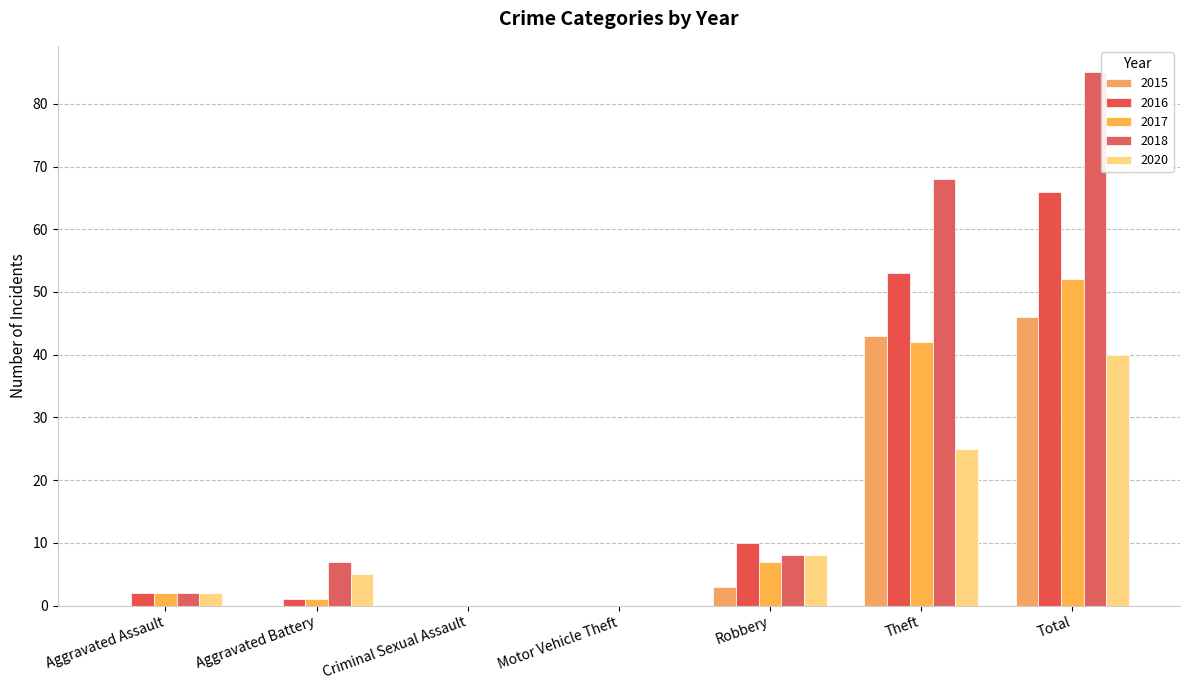

What is the difference between the 2018 values at Aggravated Battery and Total?

78